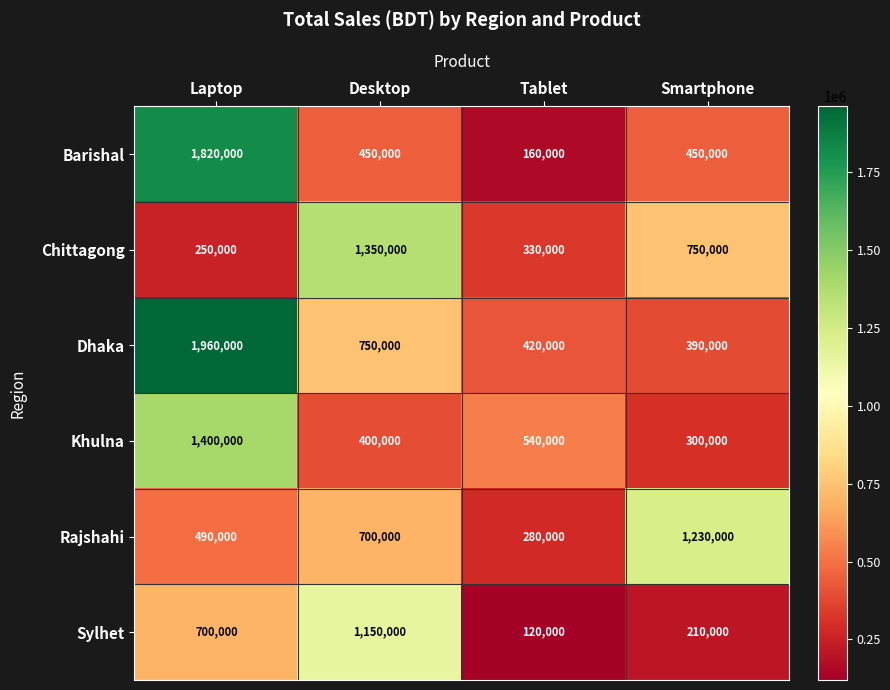

What is the difference between the maximum and minimum values in the Dhaka series?

1570000